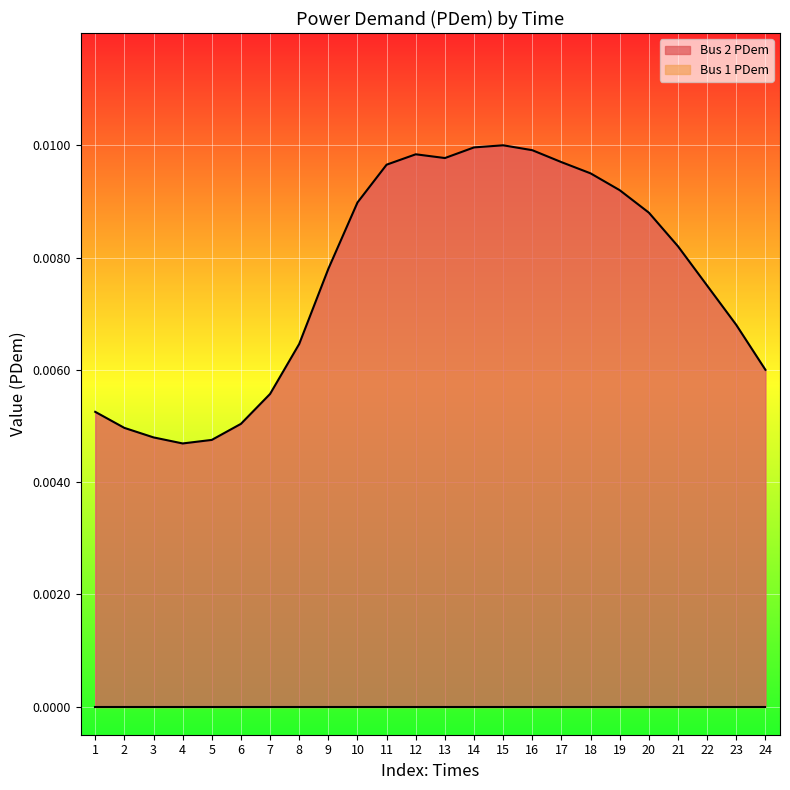

True or false: the data has more than 0 interior local peaks.

True